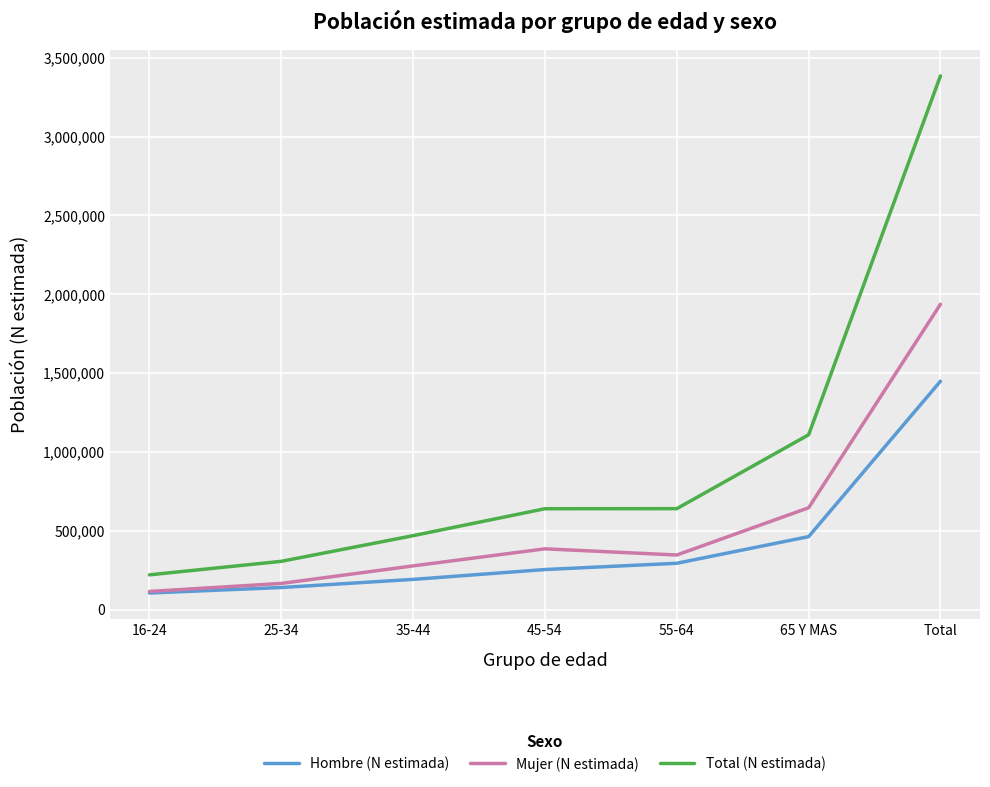

Between 35-44 and 65 Y MAS, which series saw the biggest shift?

Total (N estimada)